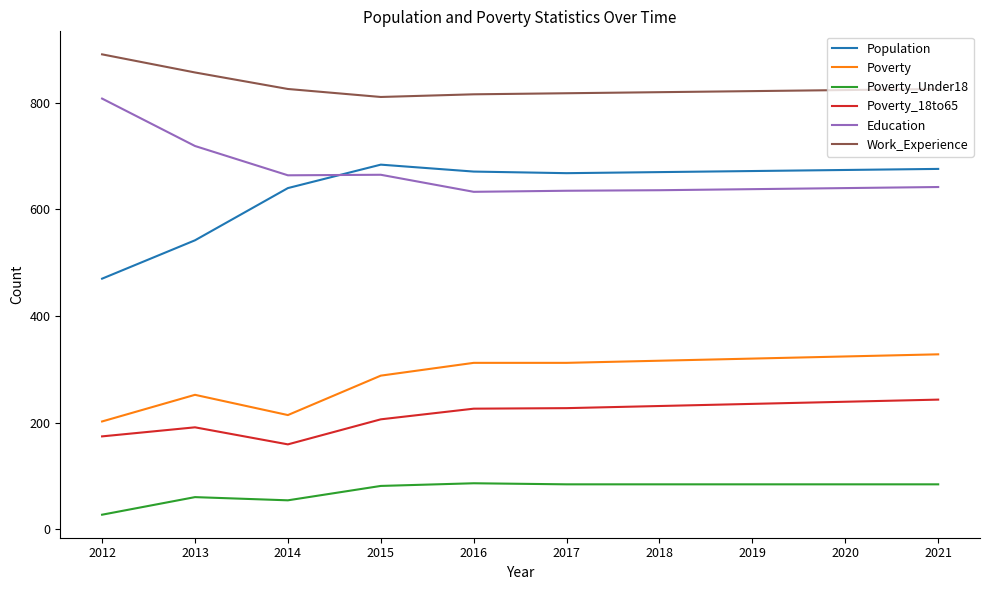

What is the maximum value for Poverty?

328